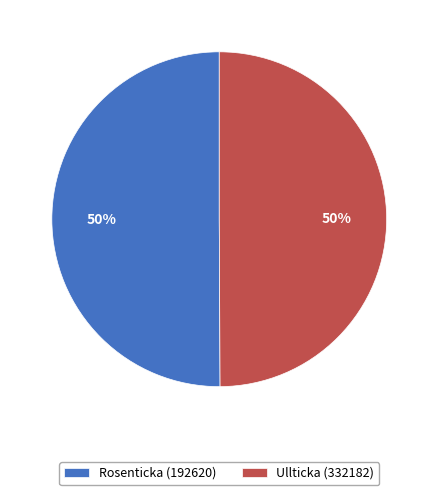

To the nearest percent, what is the average slice percentage?

50%